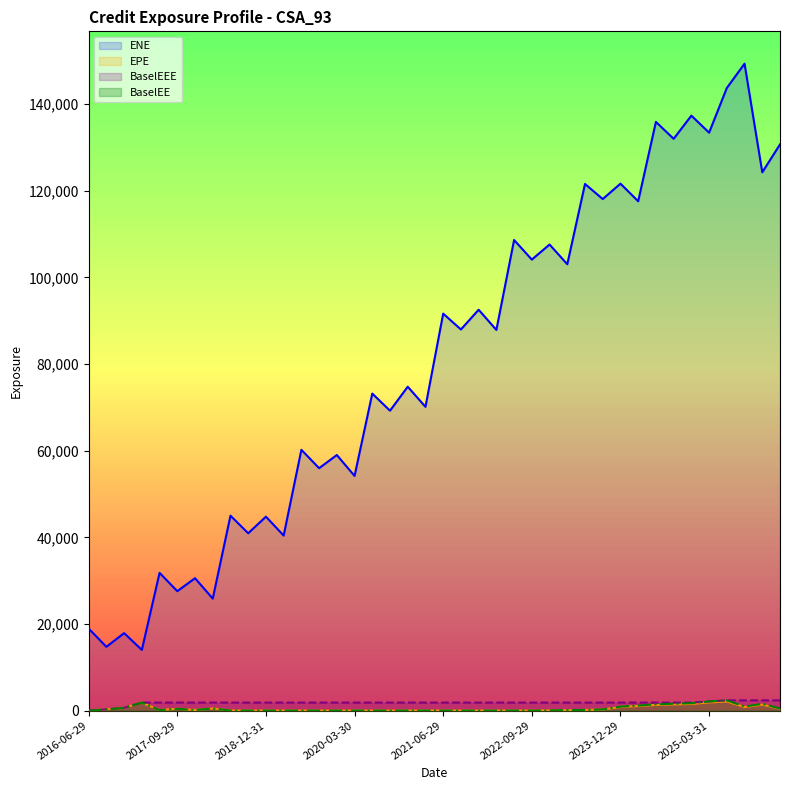

Is it true that BaselEE equals 0.0 at 2022-09-29?

True